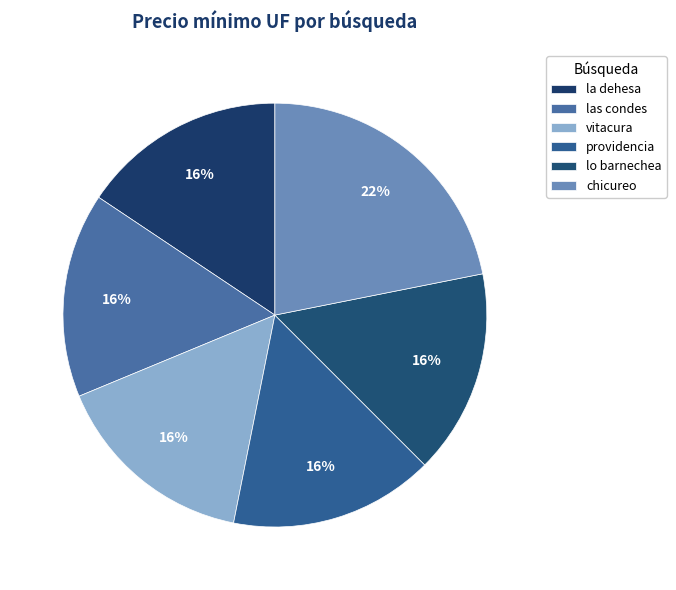

How many segments does this pie chart have?

6